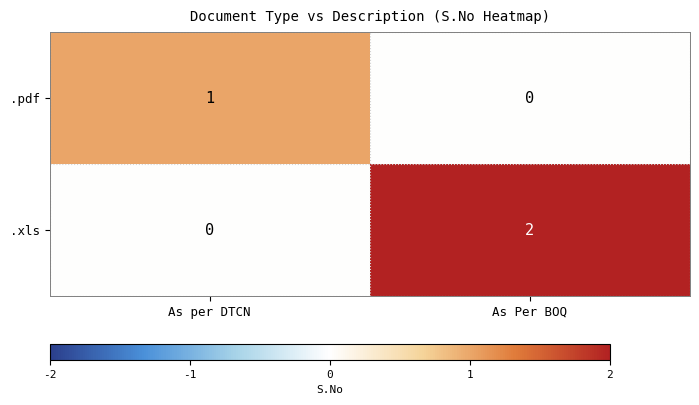

Where is .xls nearest to the value 1?

As per DTCN